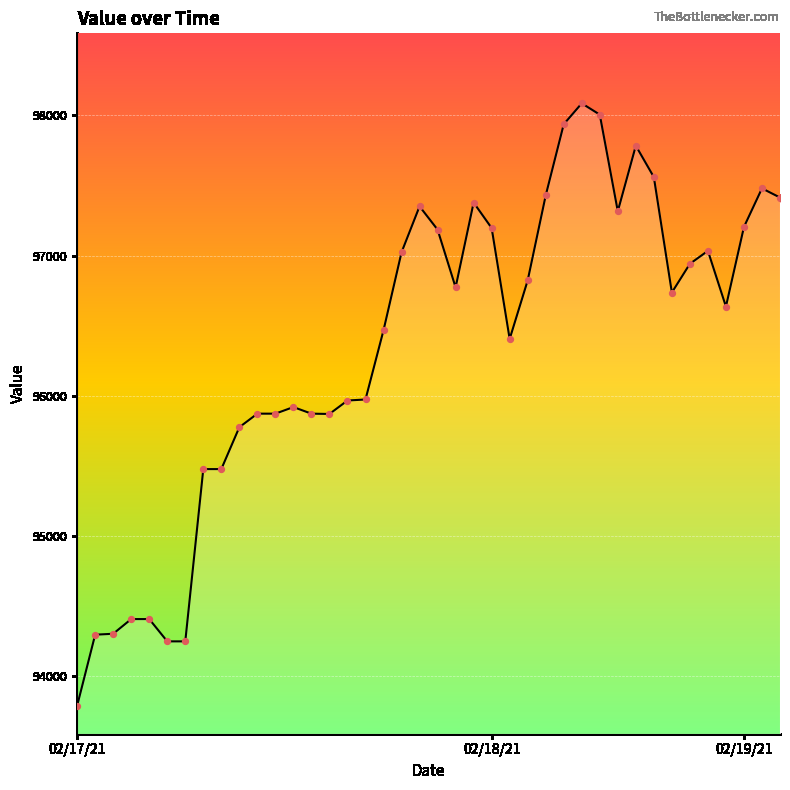

What is the difference between the maximum and minimum values?

4302.2